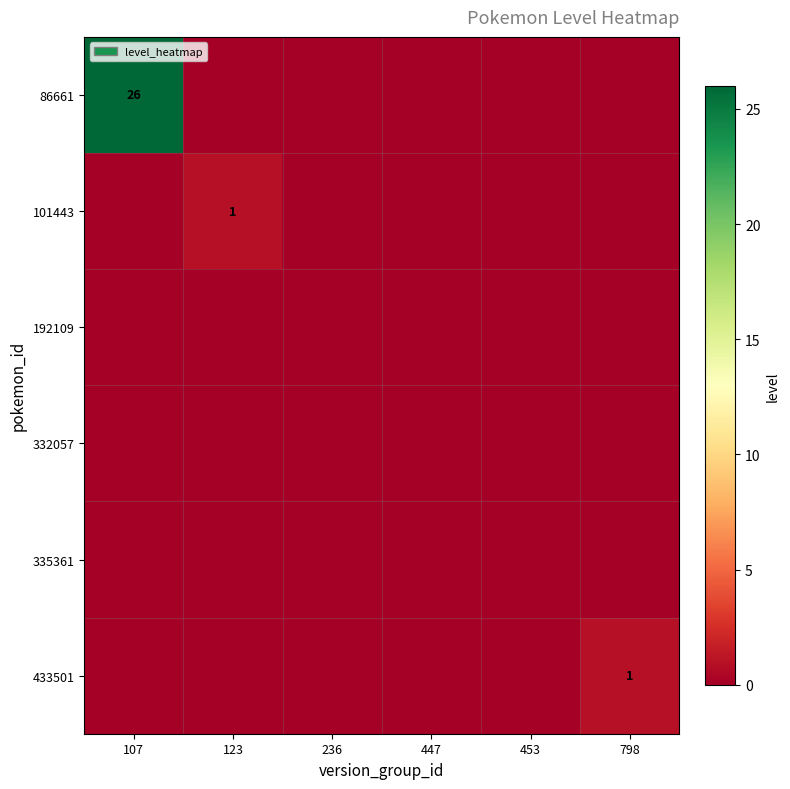

True or false: 335361 has a value of 0 at 453.

True